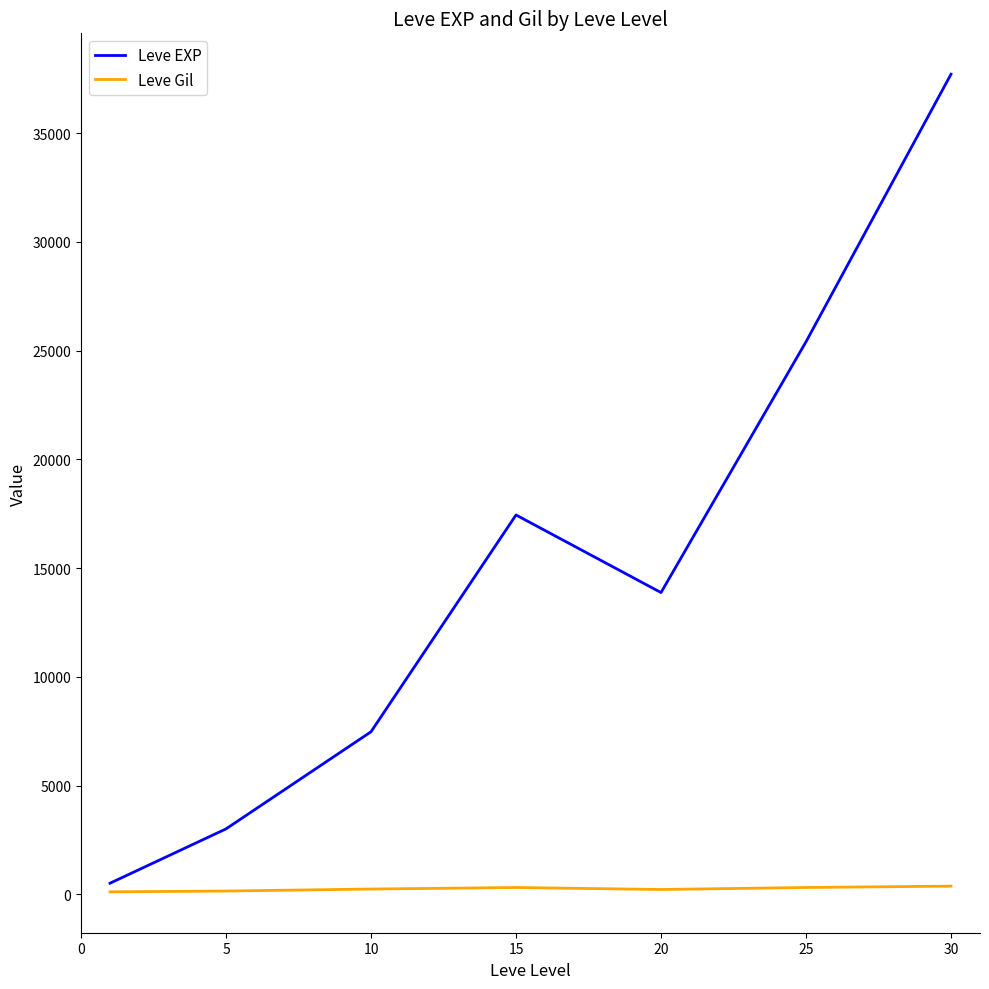

Rank the series by their average value, from highest to lowest.

Leve EXP, Leve Gil